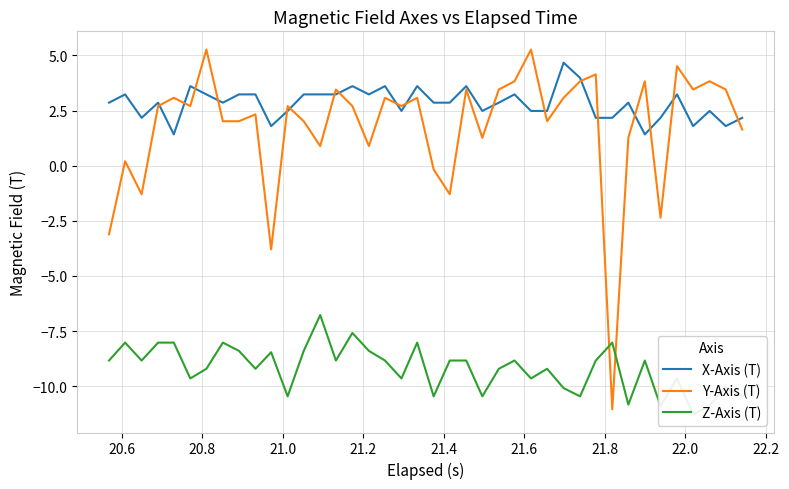

What are all the series names shown in the legend?

X-Axis (T), Y-Axis (T), Z-Axis (T)